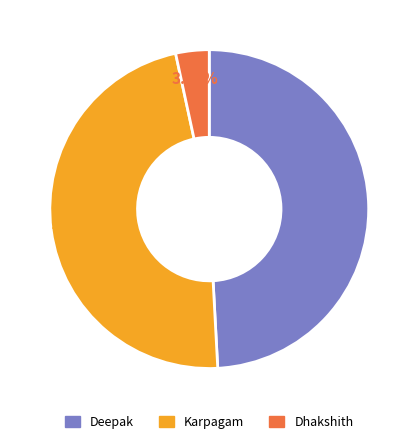

Is it true that Deepak is 56% of the pie?

False